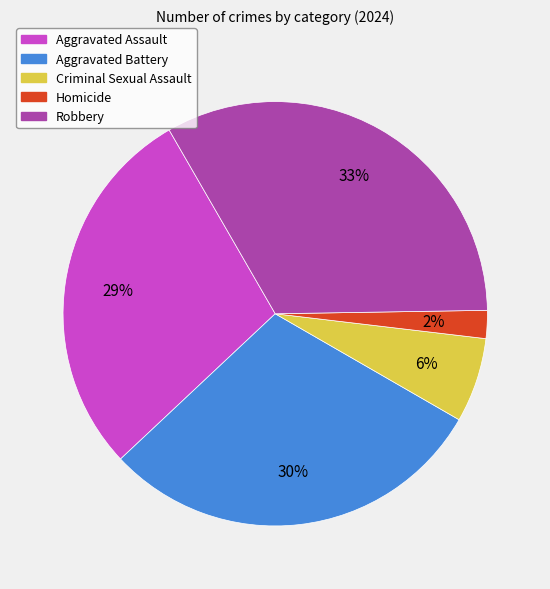

How many segments does this pie chart have?

5